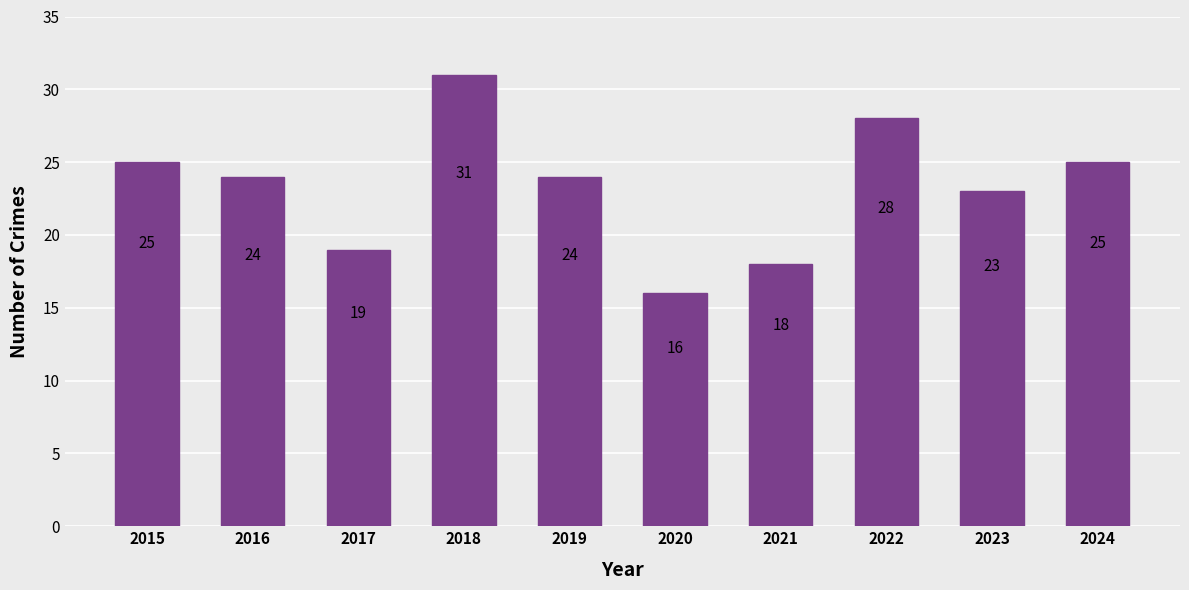

Reading left to right, transcribe all the data shown in this chart.

2015=25	2016=24	2017=19	2018=31	2019=24	2020=16	2021=18	2022=28	2023=23	2024=25